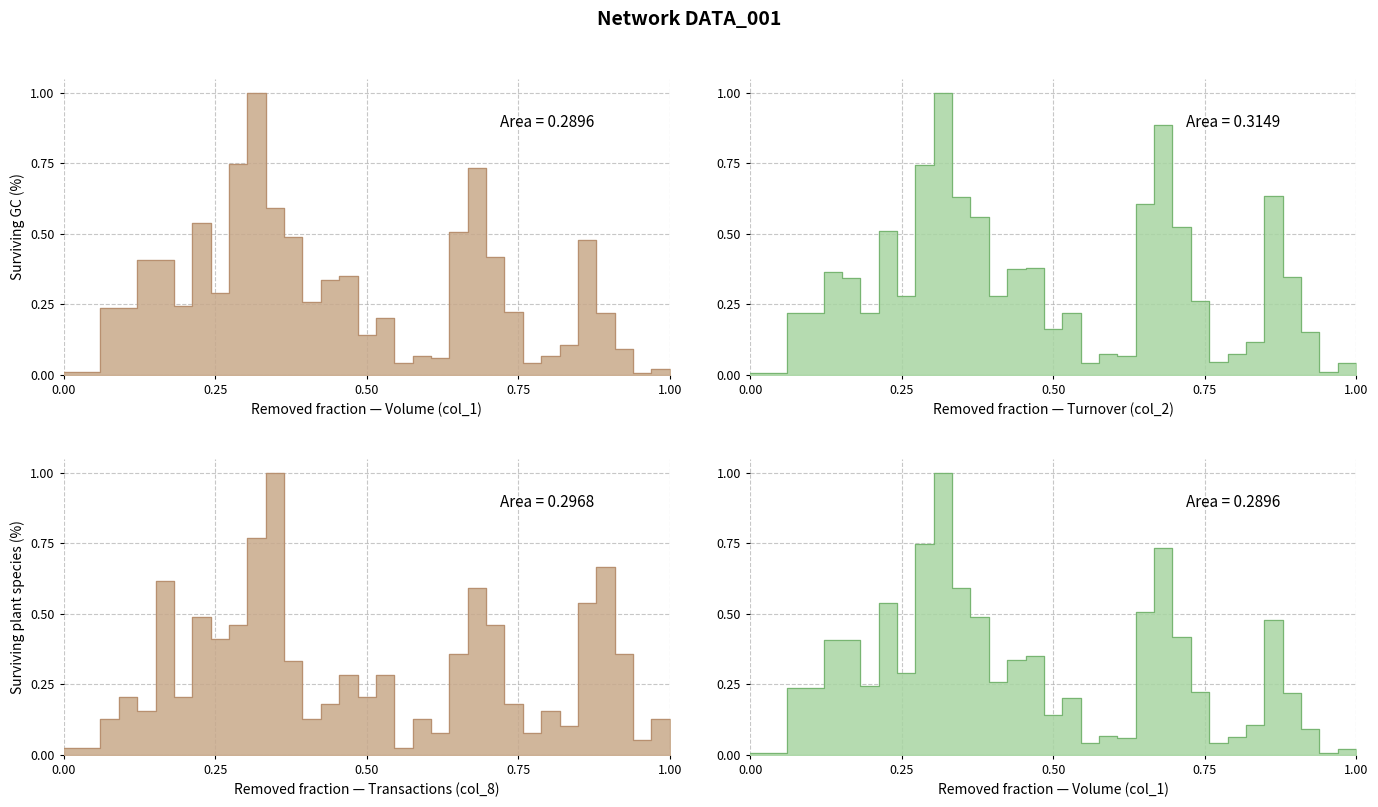

Count the number of categories in the chart.

34